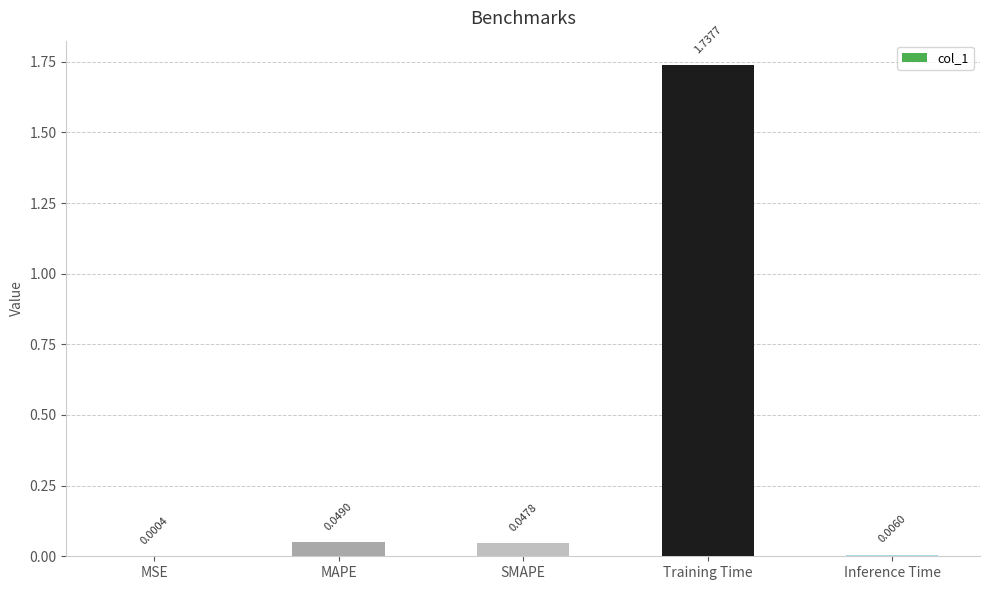

Where is the data nearest to the value 0?

MSE